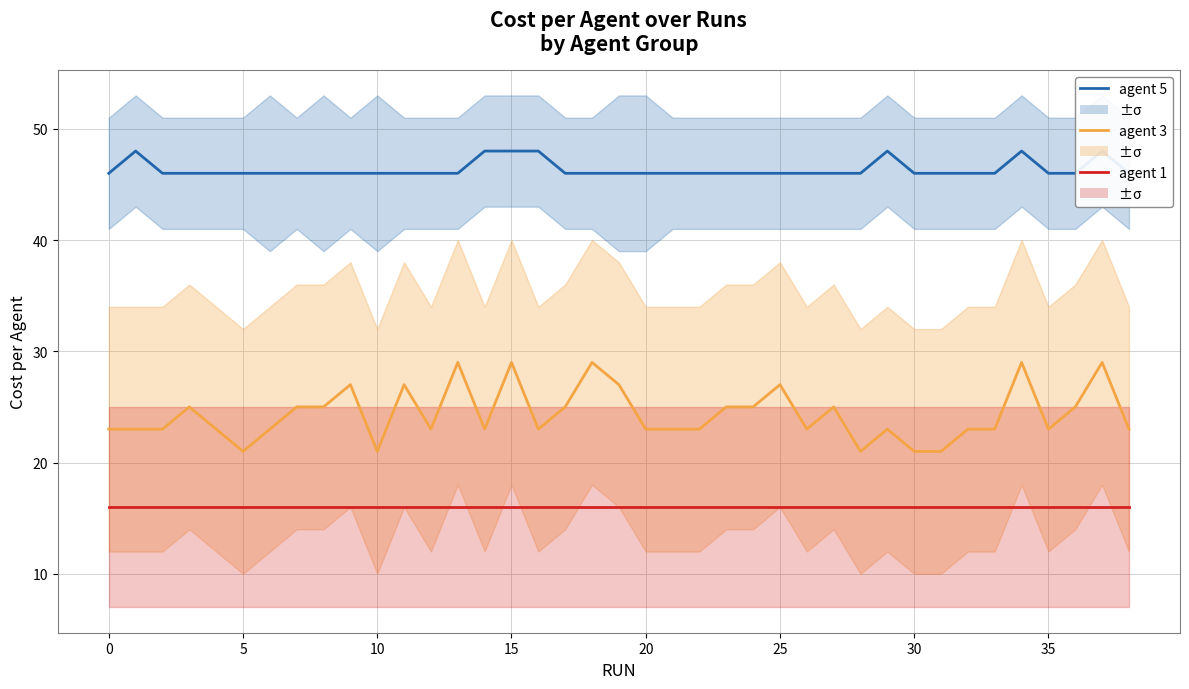

How many series are shown in this chart?

3